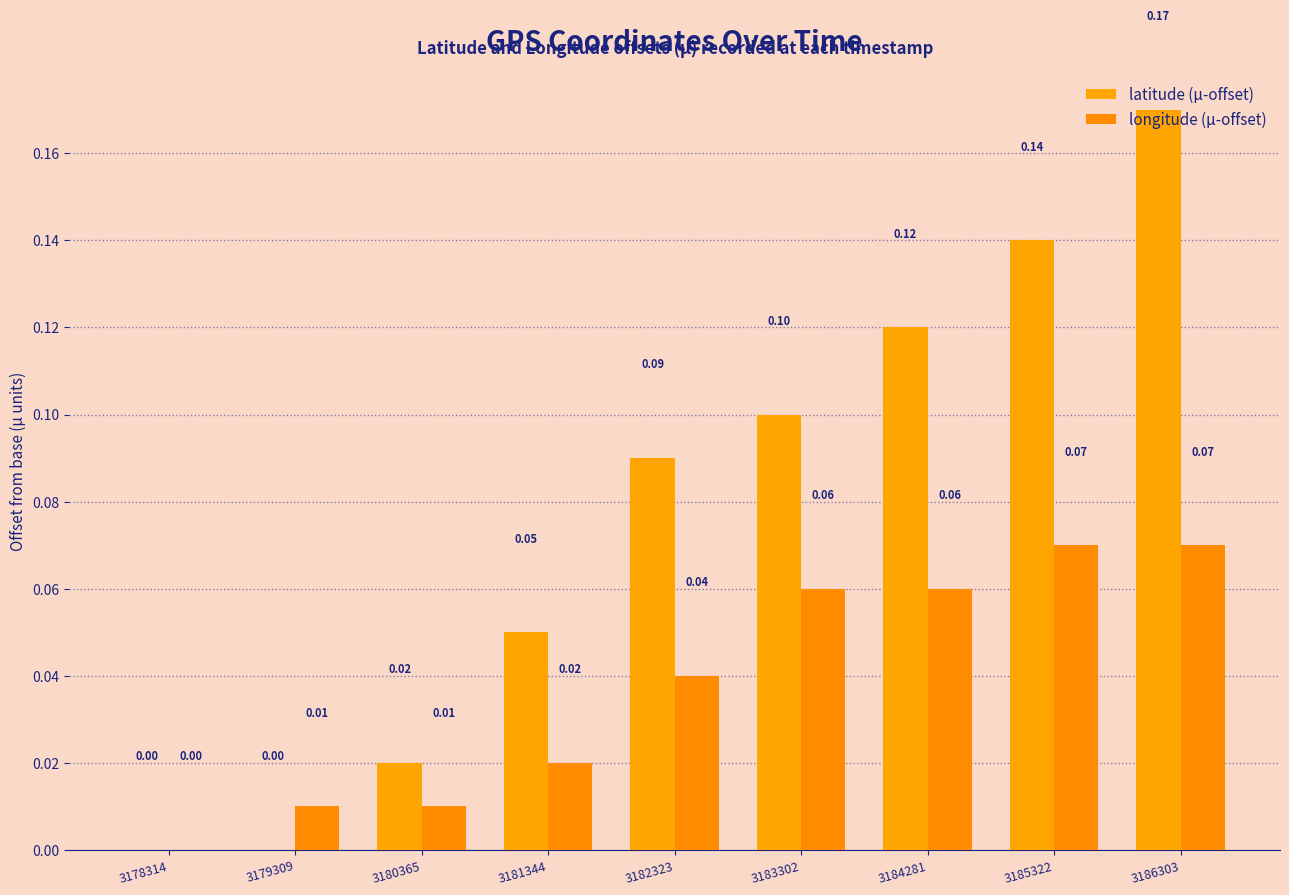

How many groups of bars are there?

9